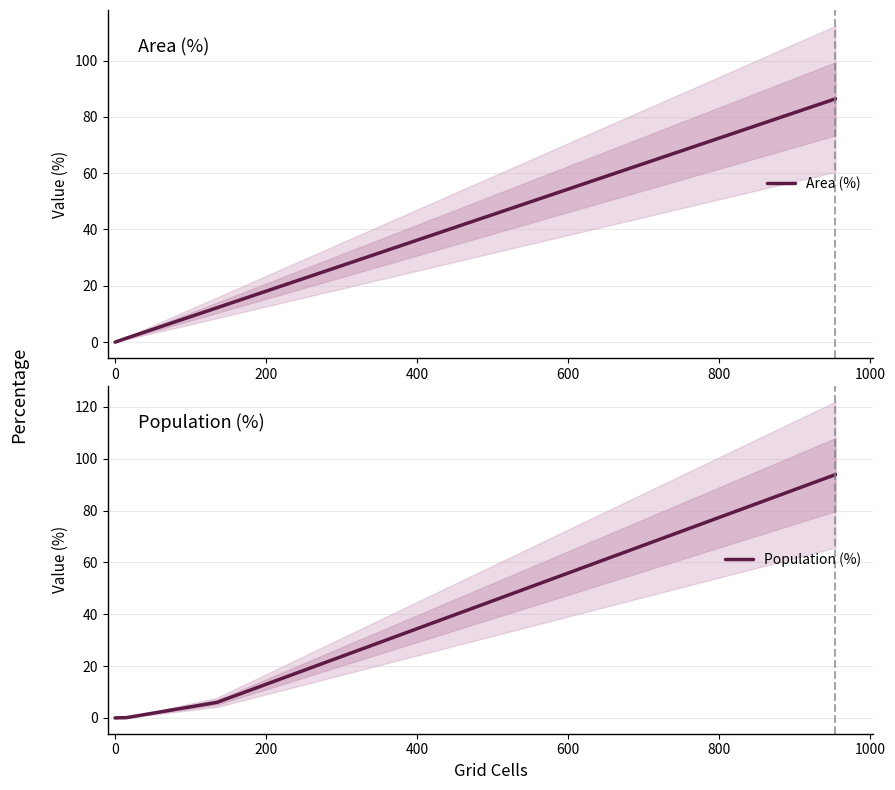

What is the label of the 5th point from the left?

600